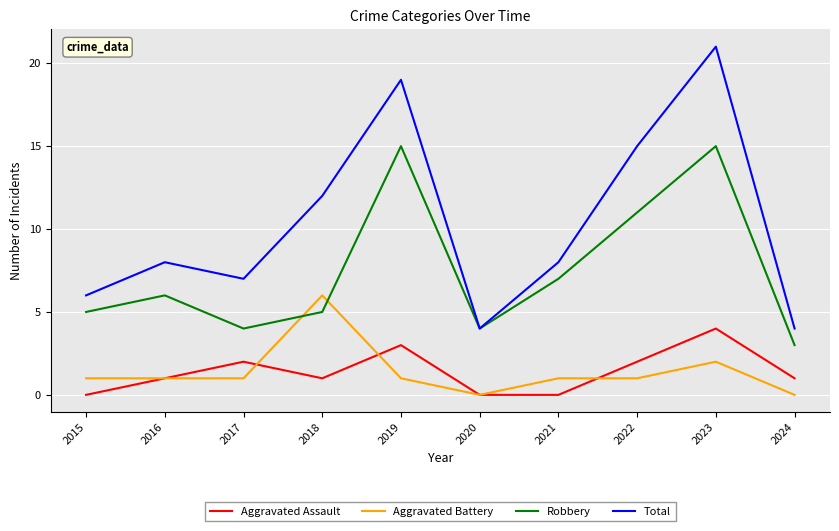

At which category does Aggravated Assault reach its first local valley?

2018